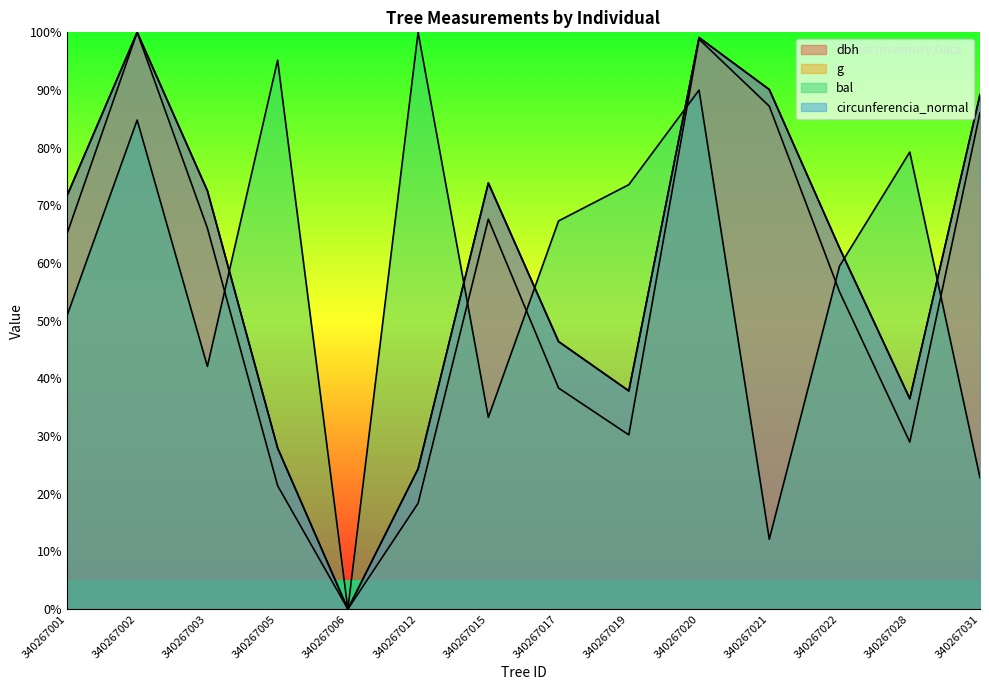

What is the average value of the dbh series?

59.4